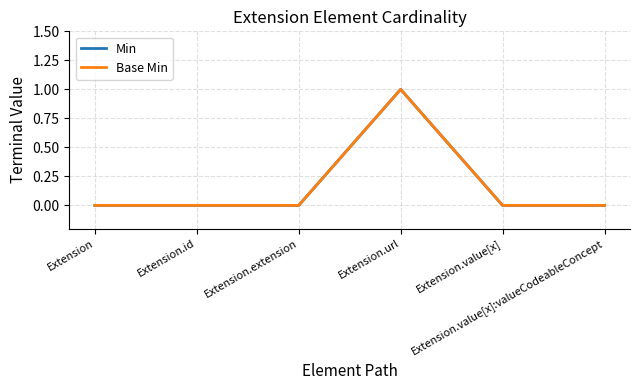

Reading left to right, what are all the values shown in this chart?

Min: 0	0	0	1	0	0
Base Min: 0	0	0	1	0	0